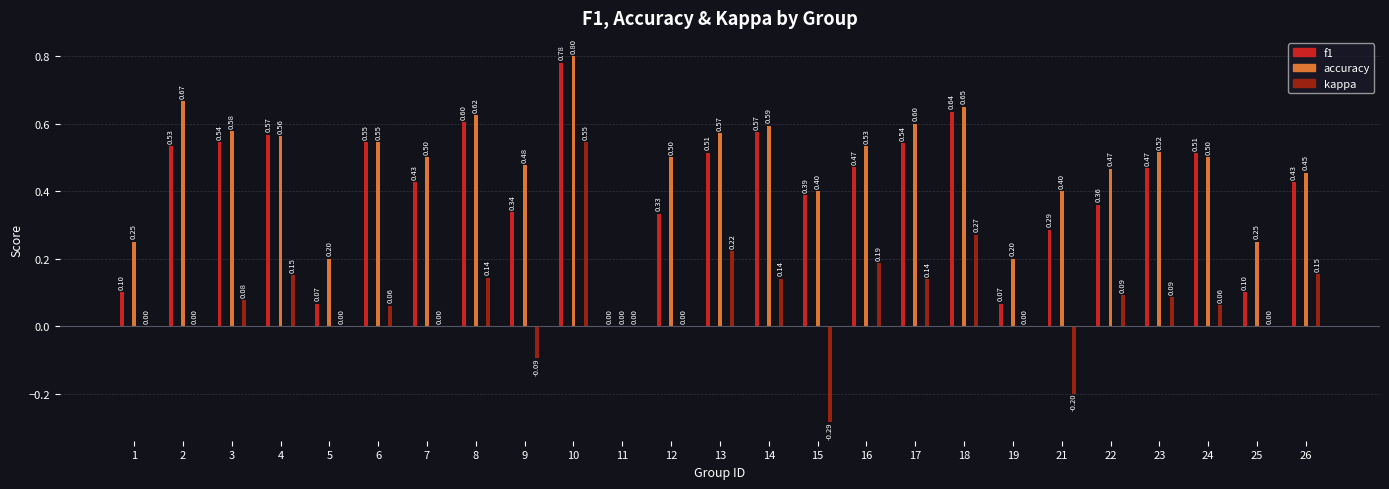

How many bars are there in each group?

3